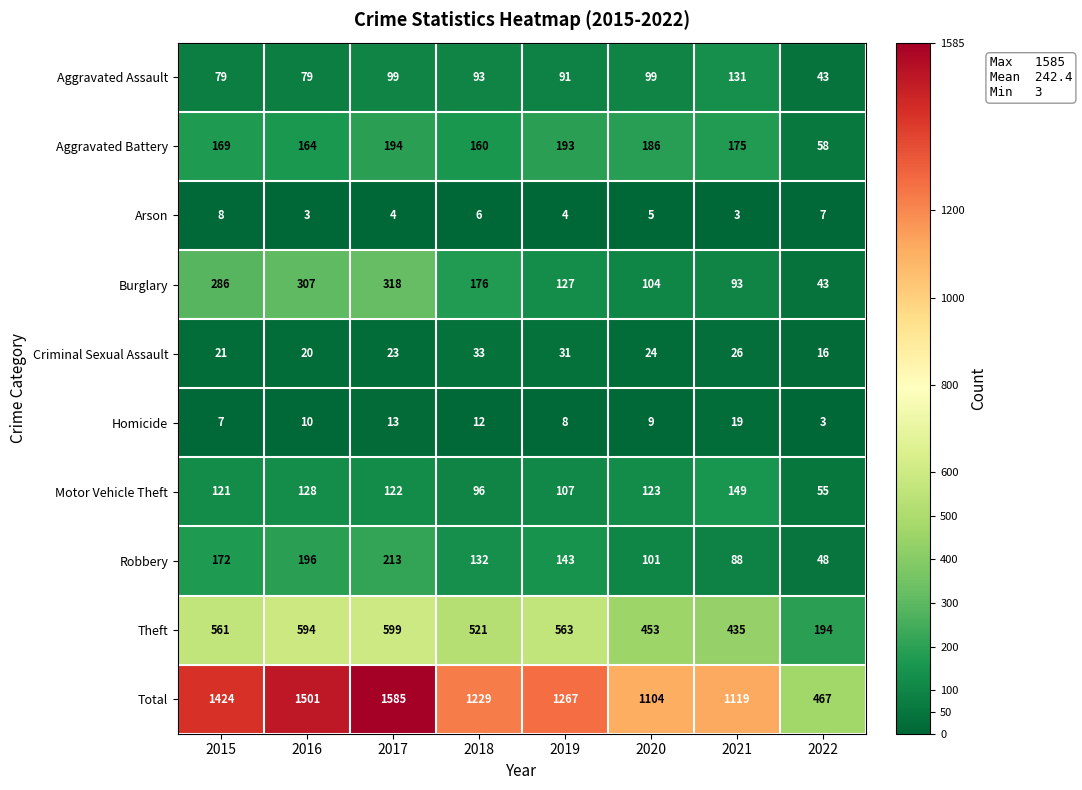

At which label does Motor Vehicle Theft first exceed 122?

2016